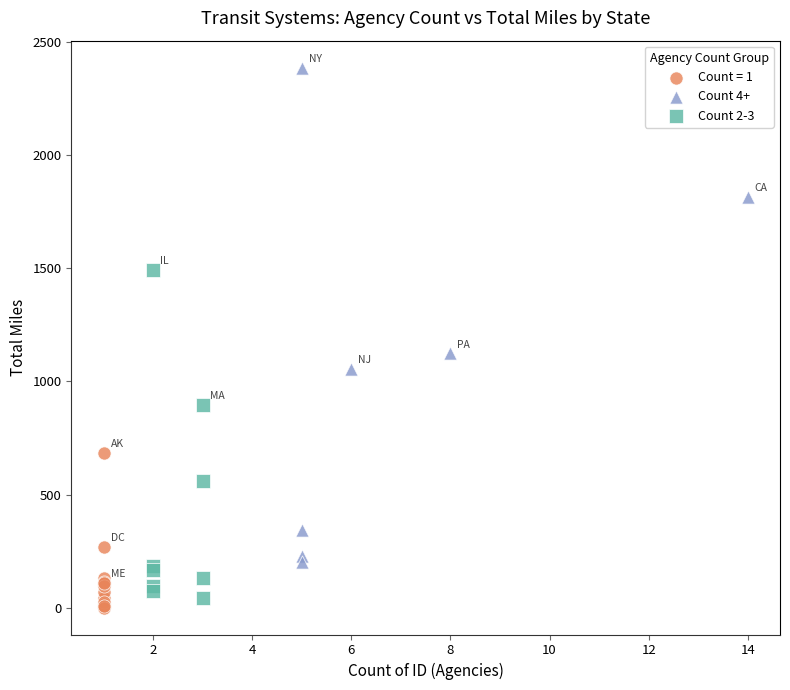

Which series reaches the maximum Y coordinate?

Count 4+